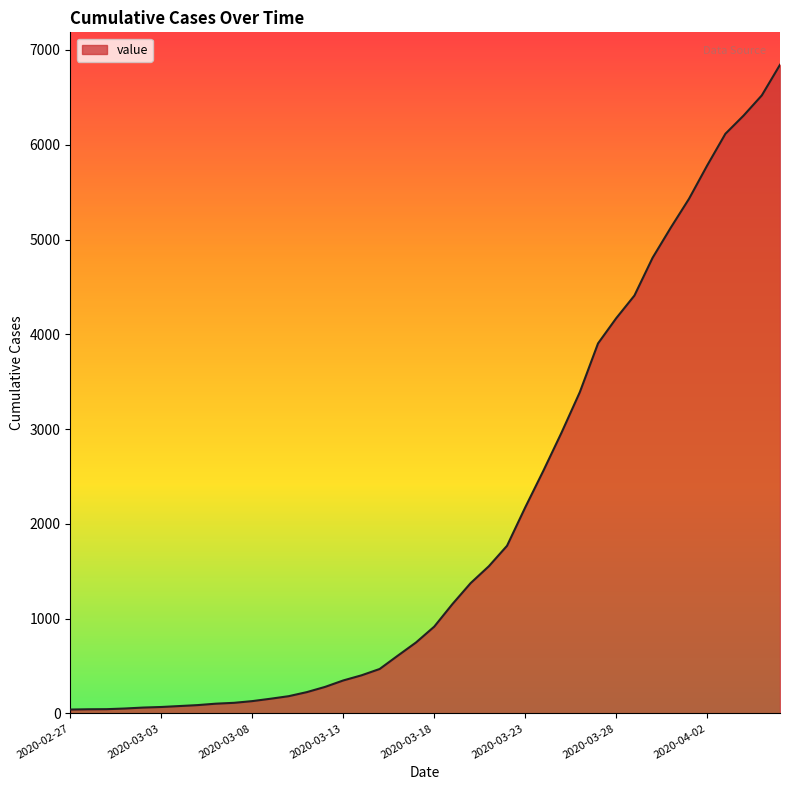

What is the smallest value displayed?

41